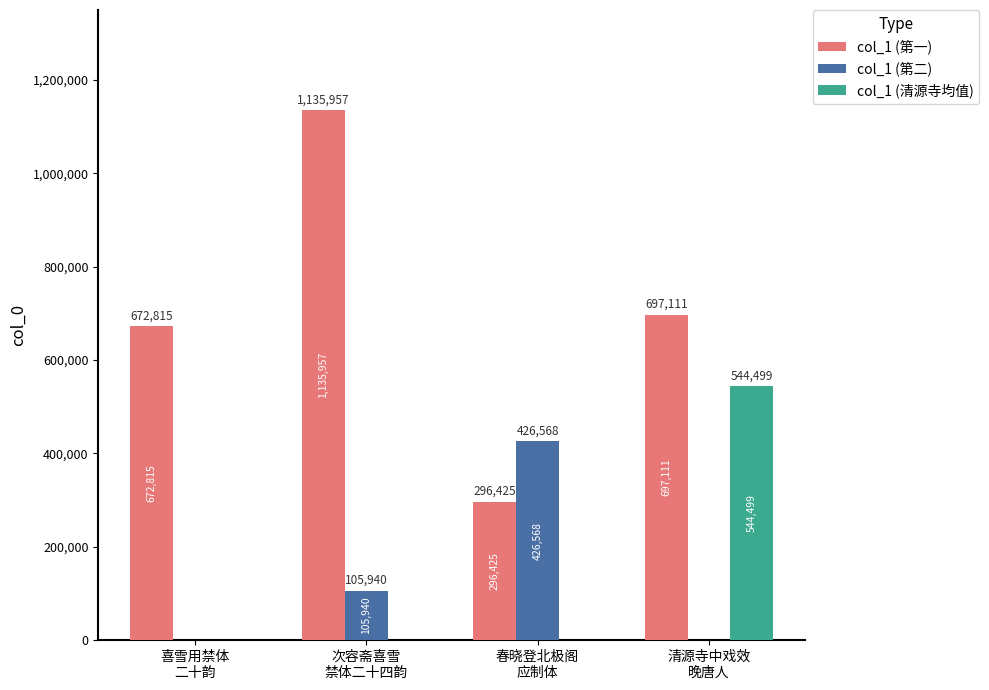

What is the sum of all col_1 (第一) values?

2802308